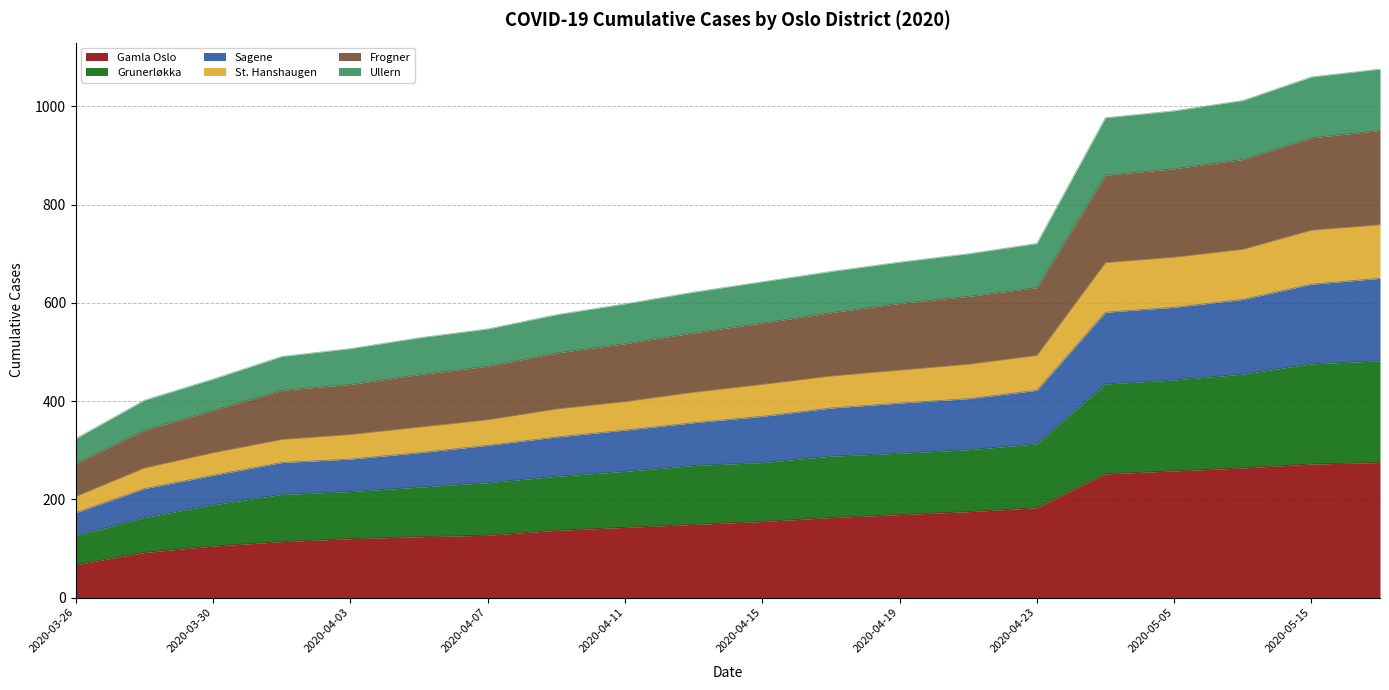

What is the lowest value of the Gamla Oslo series?

67